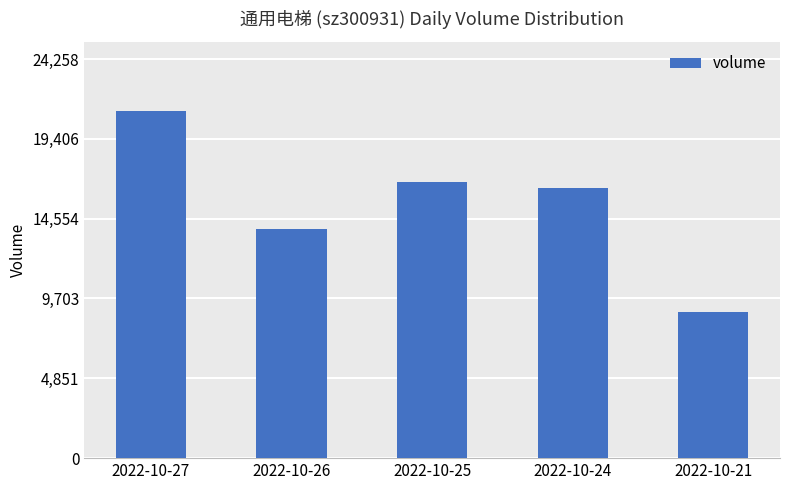

At which label does the data first exceed 16409?

2022-10-27